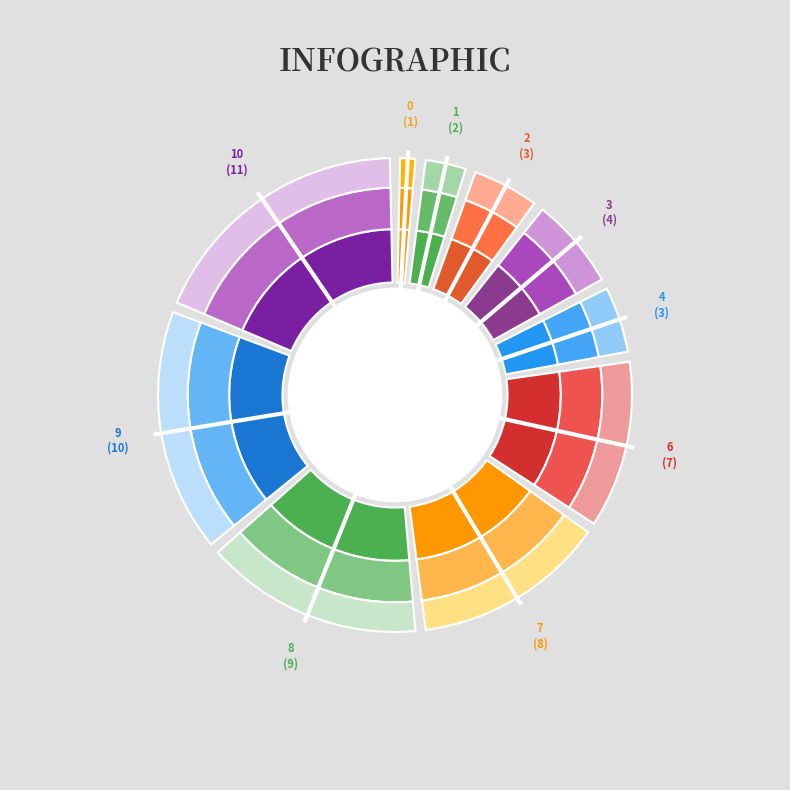

How many segments does this pie chart have?

10